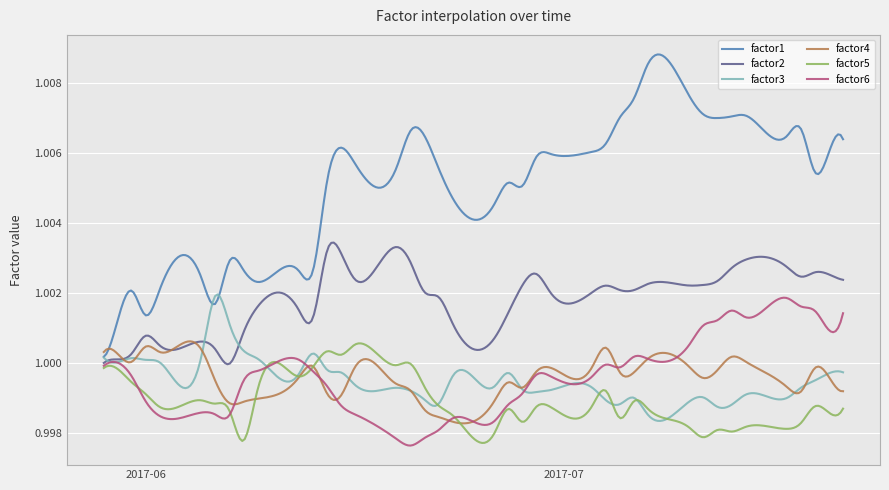

True or false: factor1 and factor6 cross at least once.

False